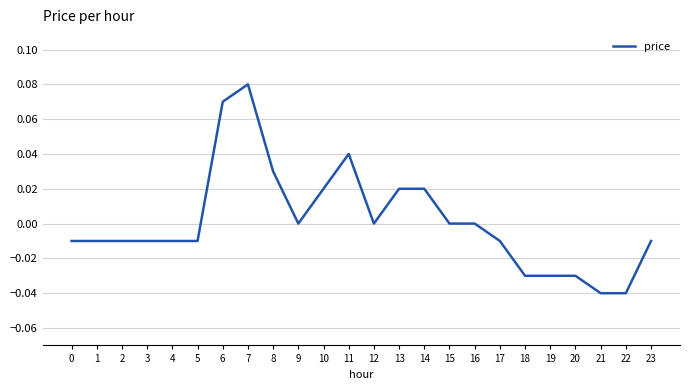

True or false: the data shows -0.1 at 16.

False